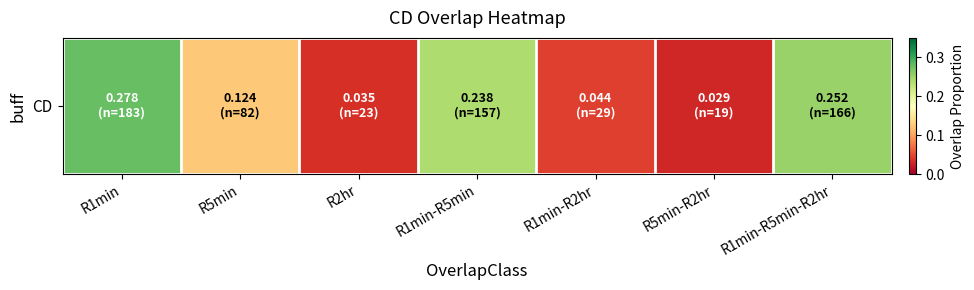

Reading left to right, extract all data points from this chart.

R1min=0.3	R5min=0.1	R2hr=0.0	R1min-R5min=0.2	R1min-R2hr=0.0	R5min-R2hr=0.0	R1min-R5min-R2hr=0.3